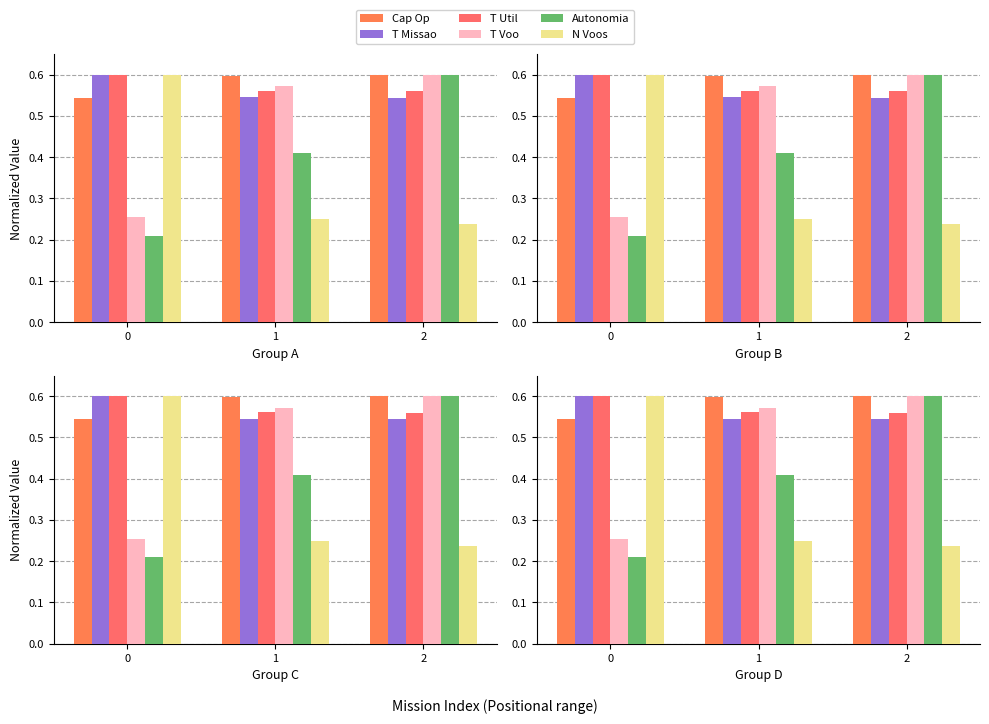

Reading left to right, list all the values displayed in this chart.

Cap Op: 0.5	0.6	0.6
T Missao: 0.6	0.5	0.5
T Util: 0.6	0.6	0.6
T Voo: 0.3	0.6	0.6
Autonomia: 0.2	0.4	0.6
N Voos: 0.6	0.2	0.2